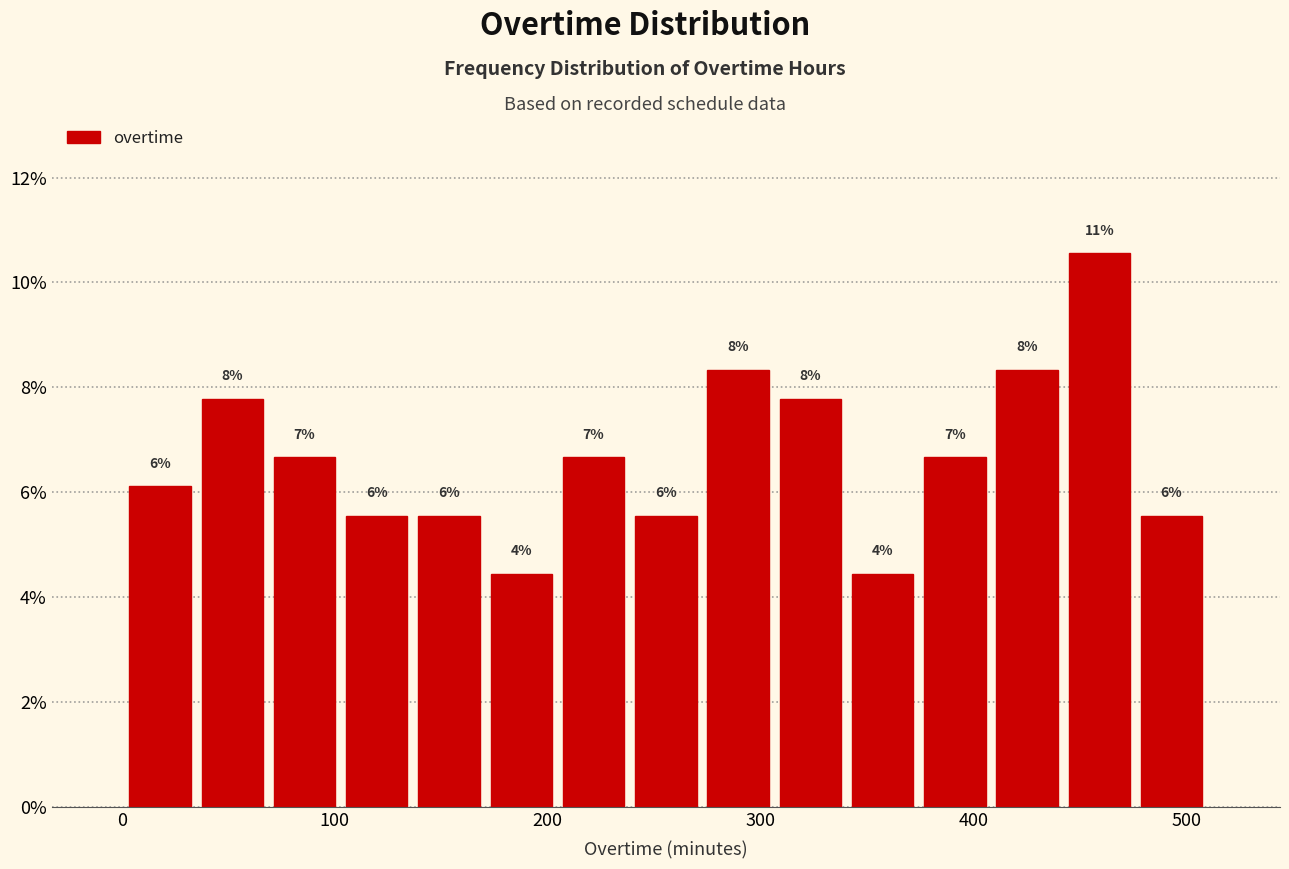

Around what value on the x-axis is the tallest bar? Give the approximate position of its centre, as read against the axis.

460